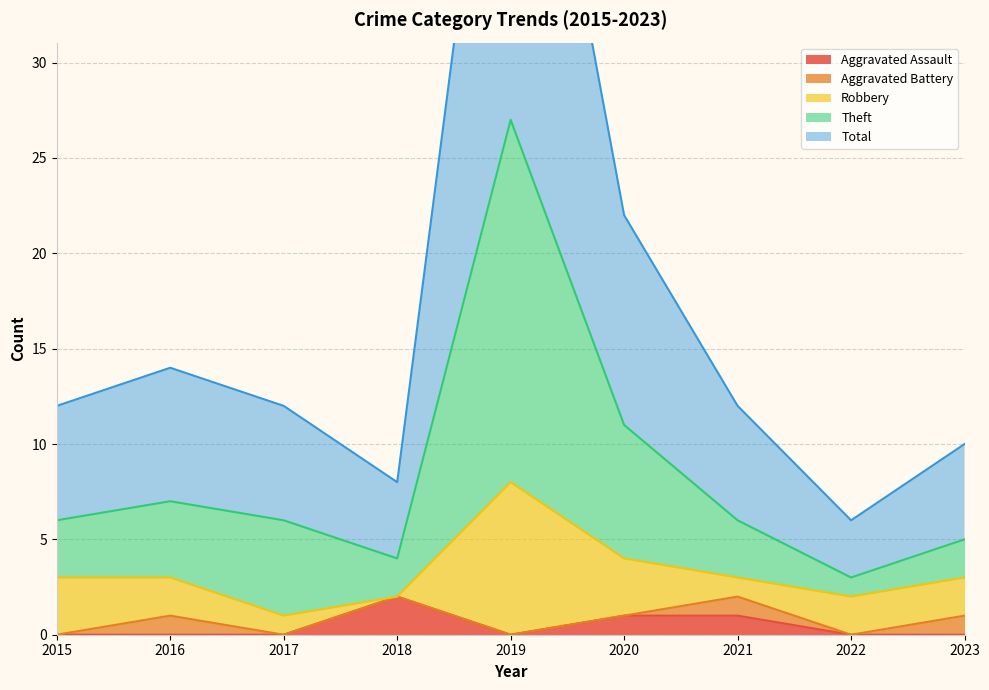

The Theft series shows 4 at 2018. True or false?

True